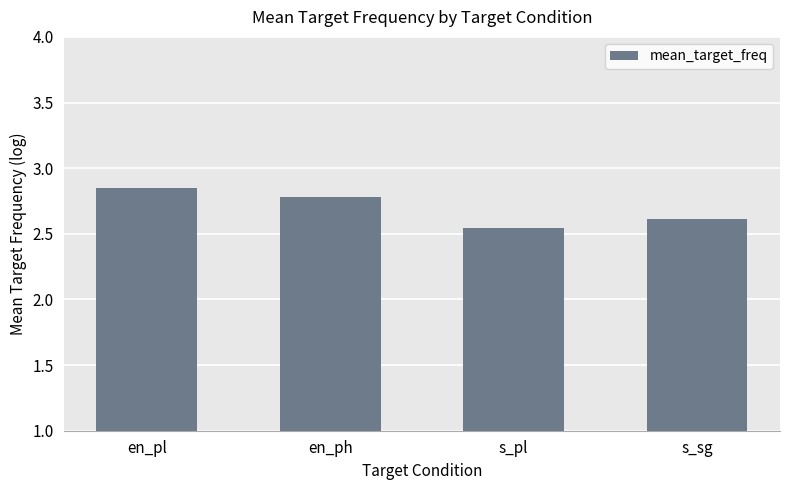

Which label corresponds to the smallest value in the chart?

s_pl